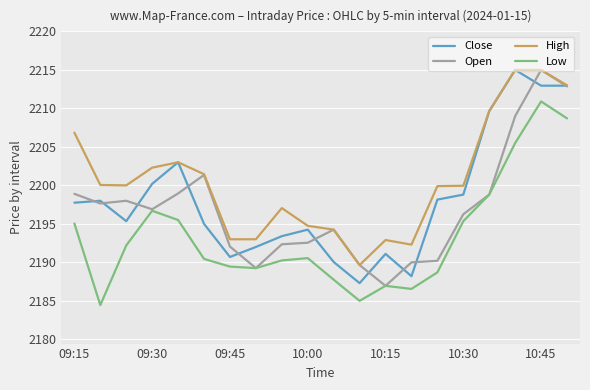

What is the minimum value for Close?

2187.3